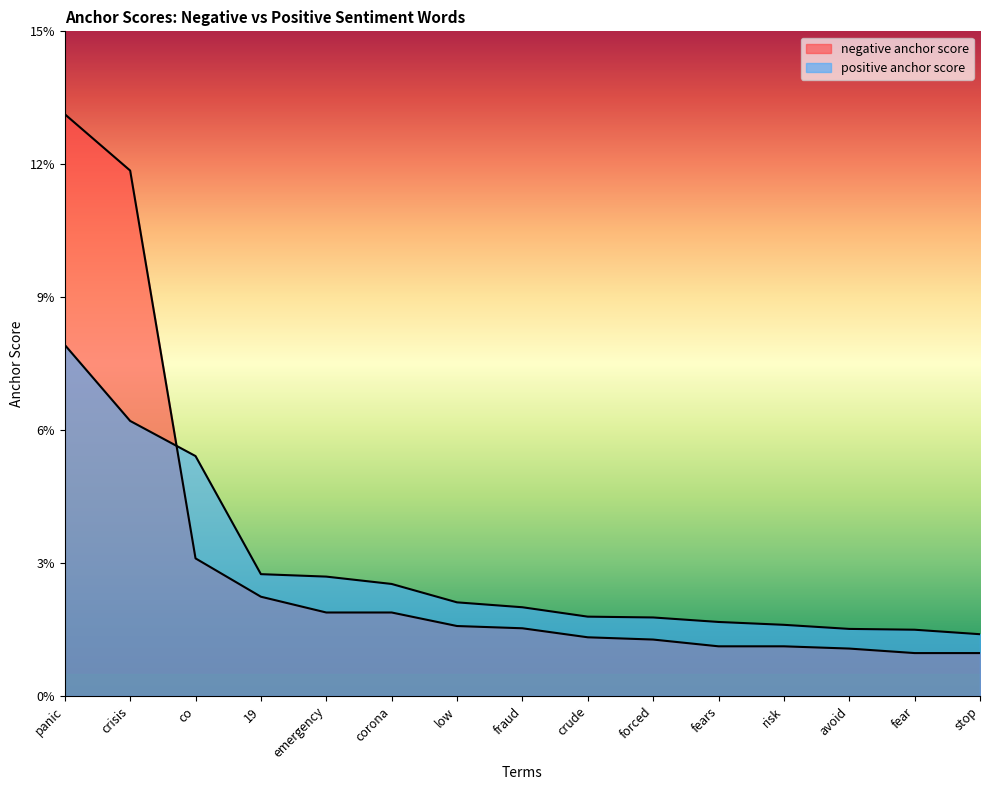

Which has a higher value, low or fears?

low